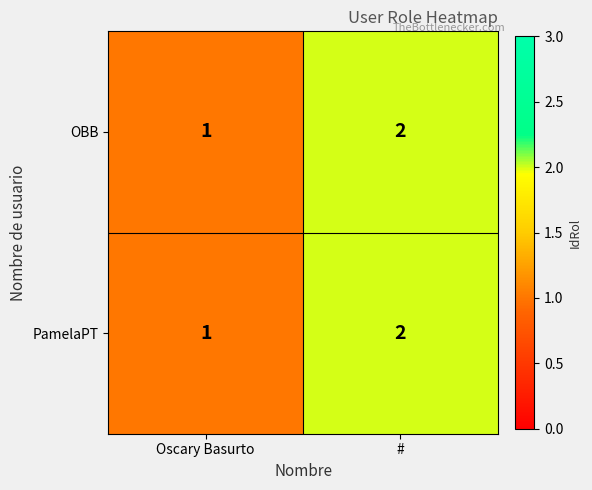

True or false: PamelaPT has a value of 2 at #.

True